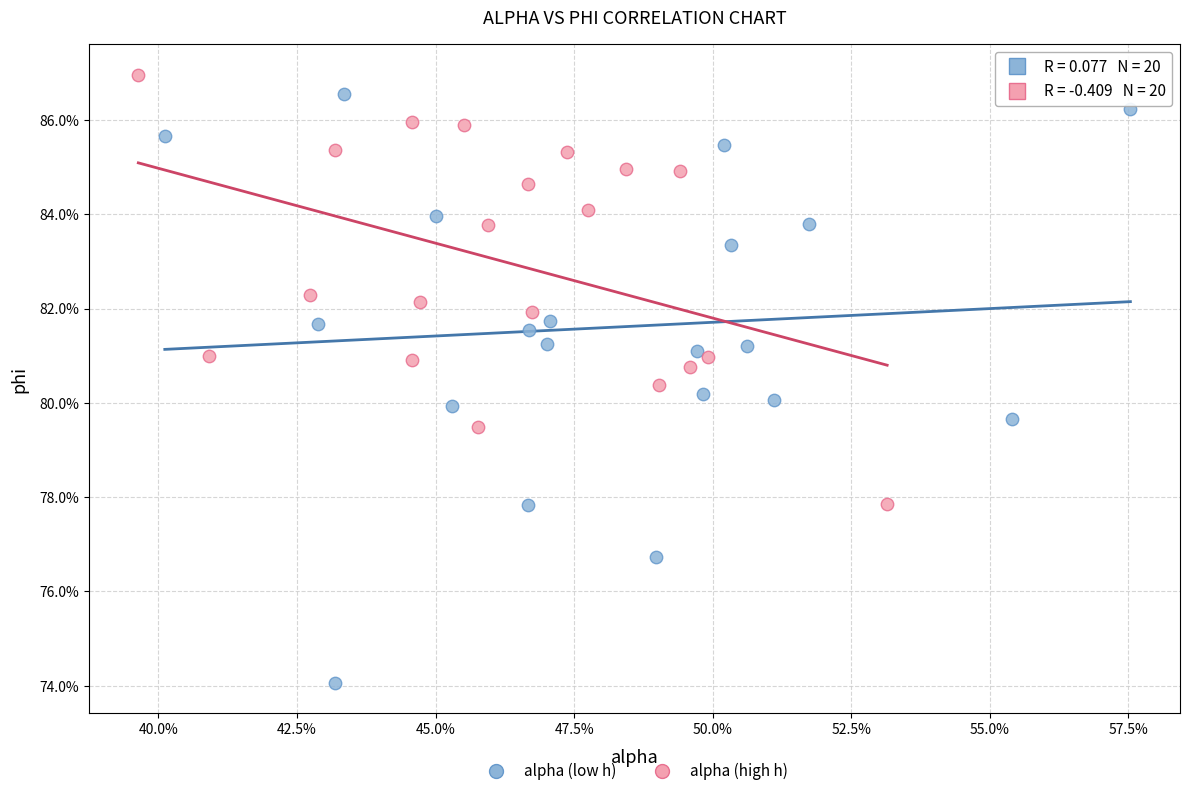

What are all the series names shown in the legend?

alpha (low h), alpha (high h)